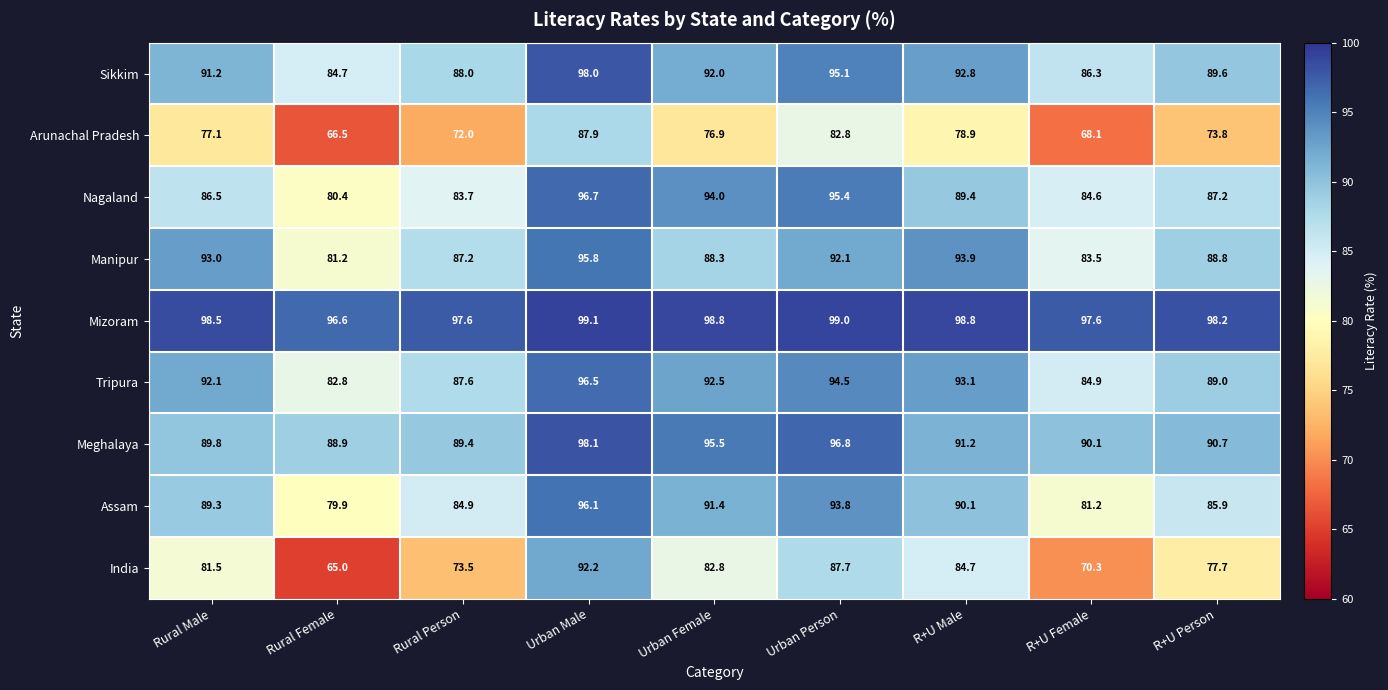

Which series has the widest spread of values?

India